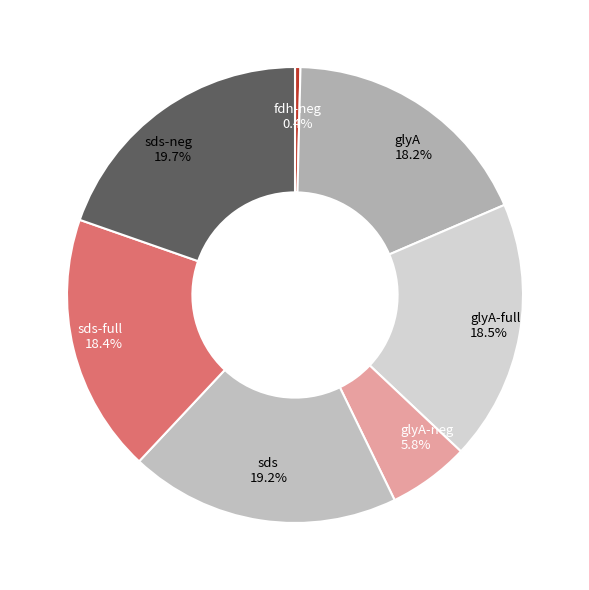

What percentage is the sds slice, to the nearest percent?

19%